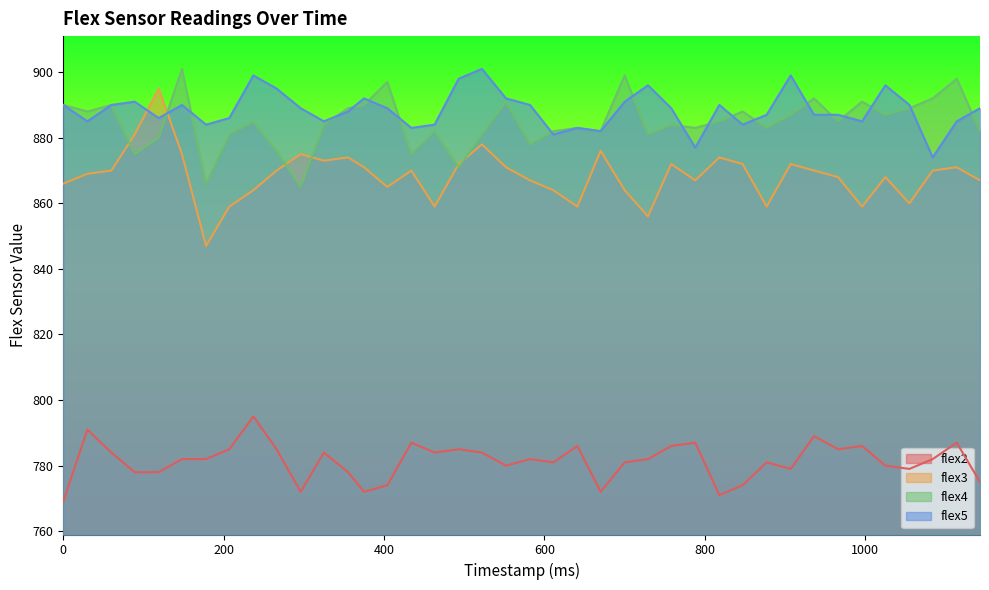

The flex4 series shows 882 at 670. True or false?

True